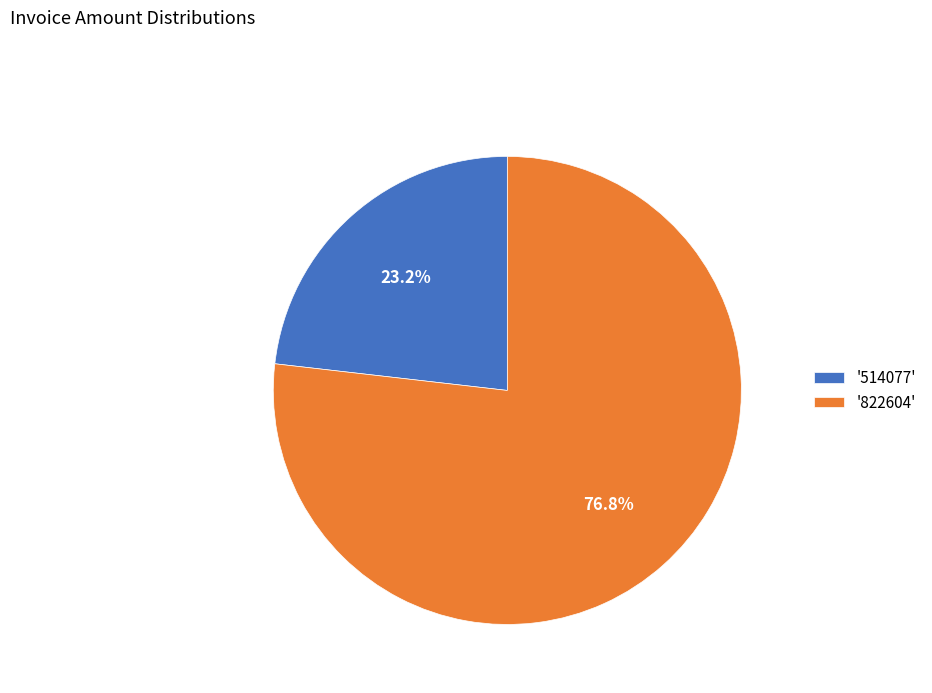

What portion of the pie excludes '514077'?

76.8%